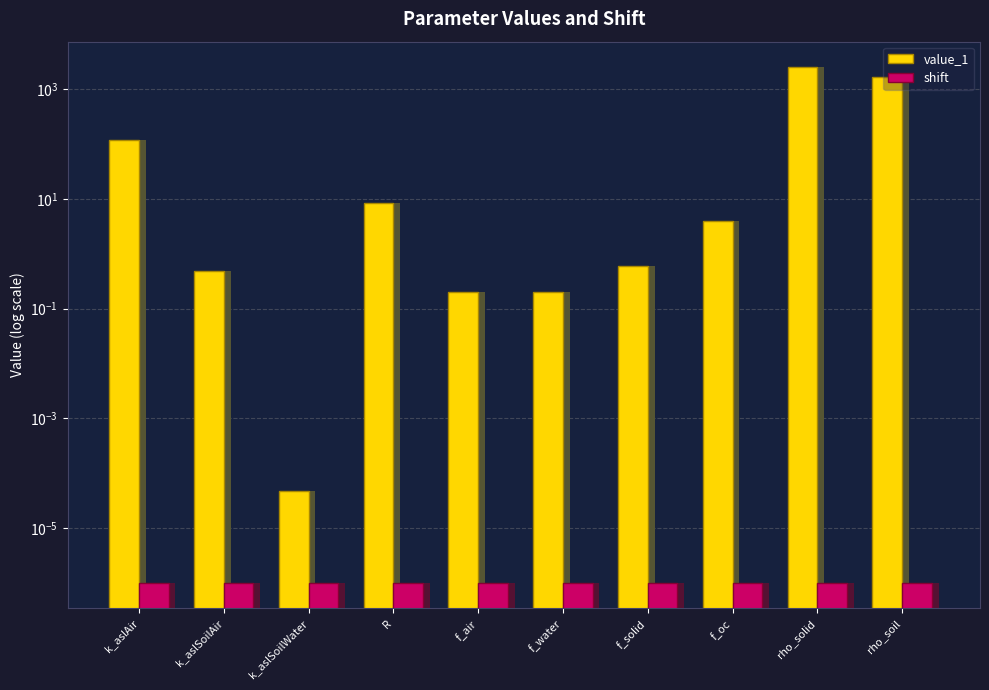

At how many categories does at least one series exceed 1522?

2